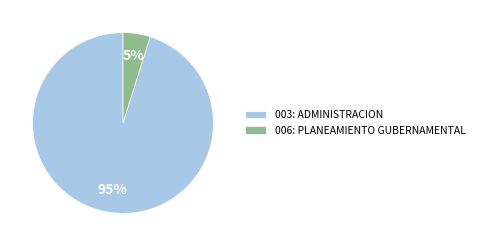

Which slice represents more than half of the pie?

003: ADMINISTRACION